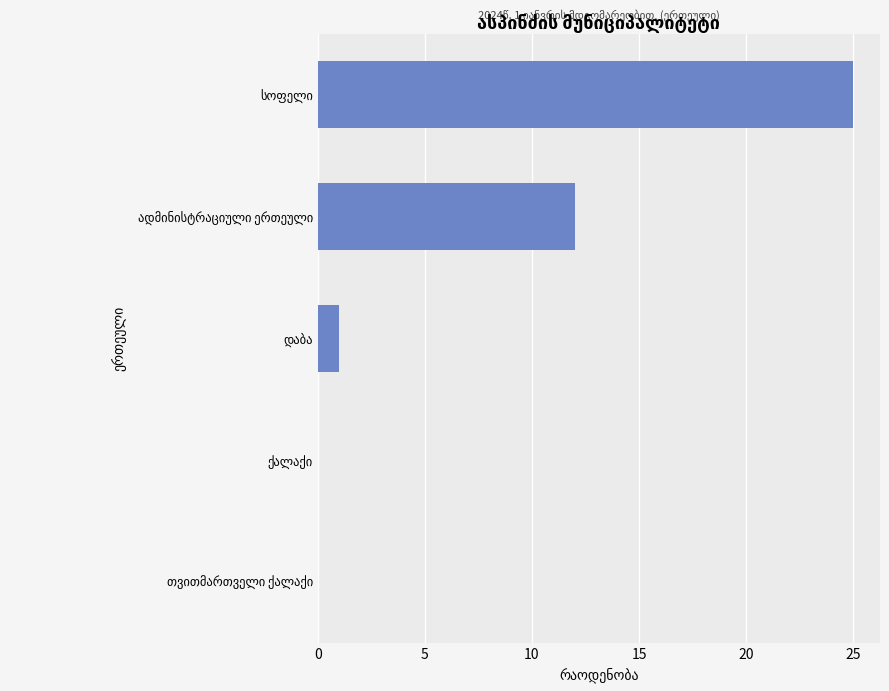

Are the bars horizontal?

Yes